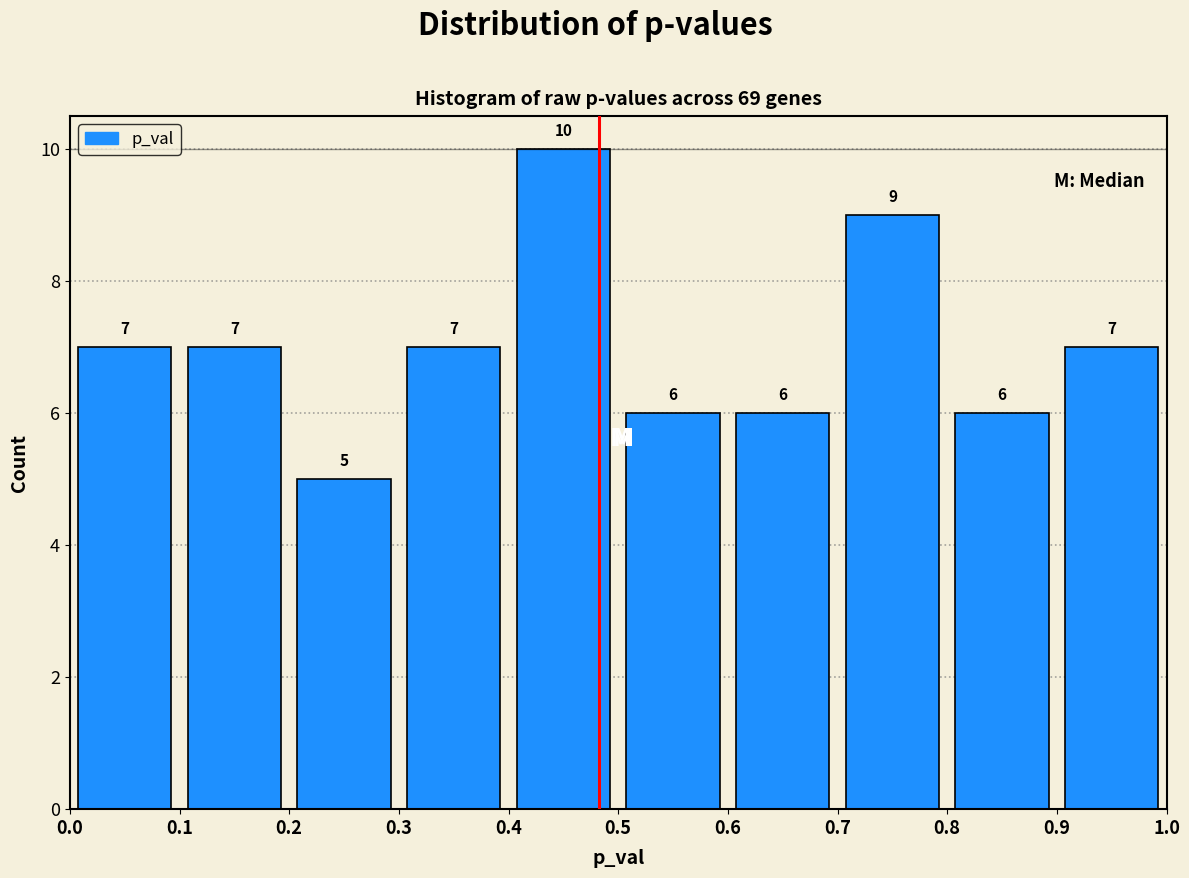

Reading left to right, transcribe this chart: for each bar, give the range it covers on the x-axis and its height.

0.0 to 0.1: 7
0.1 to 0.2: 7
0.2 to 0.3: 5
0.3 to 0.4: 7
0.4 to 0.5: 10
0.5 to 0.6: 6
0.6 to 0.7: 6
0.7 to 0.8: 9
0.8 to 0.9: 6
0.9 to 1.0: 7